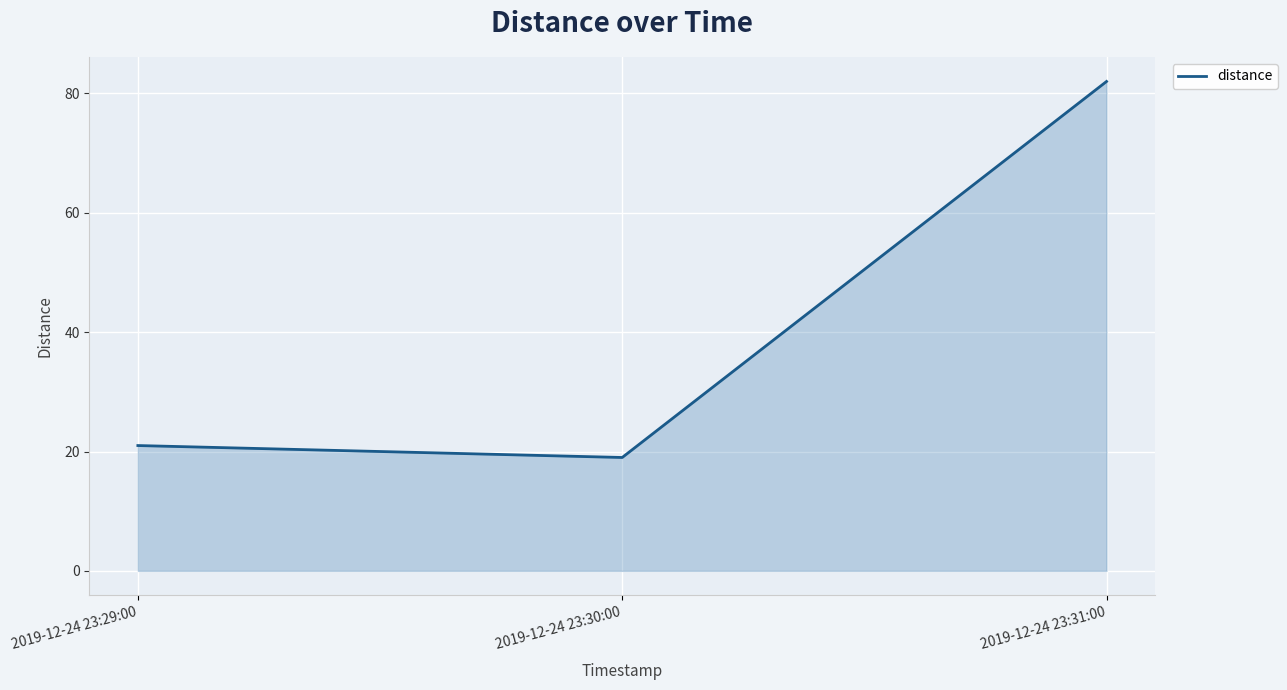

What position from the left is 2019-12-24 23:30:00?

2